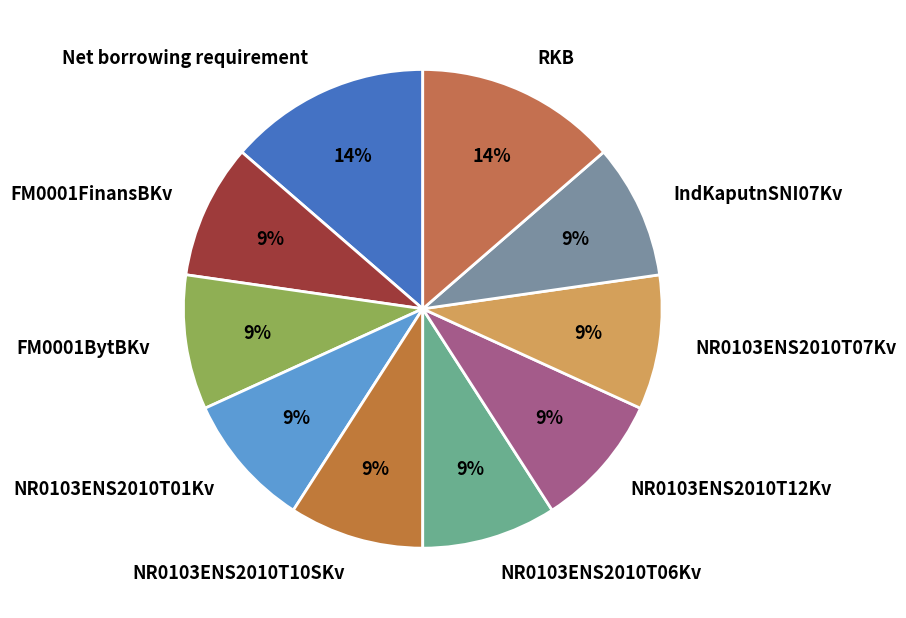

The IndKaputnSNI07Kv slice represents 9% of the pie. True or false?

True